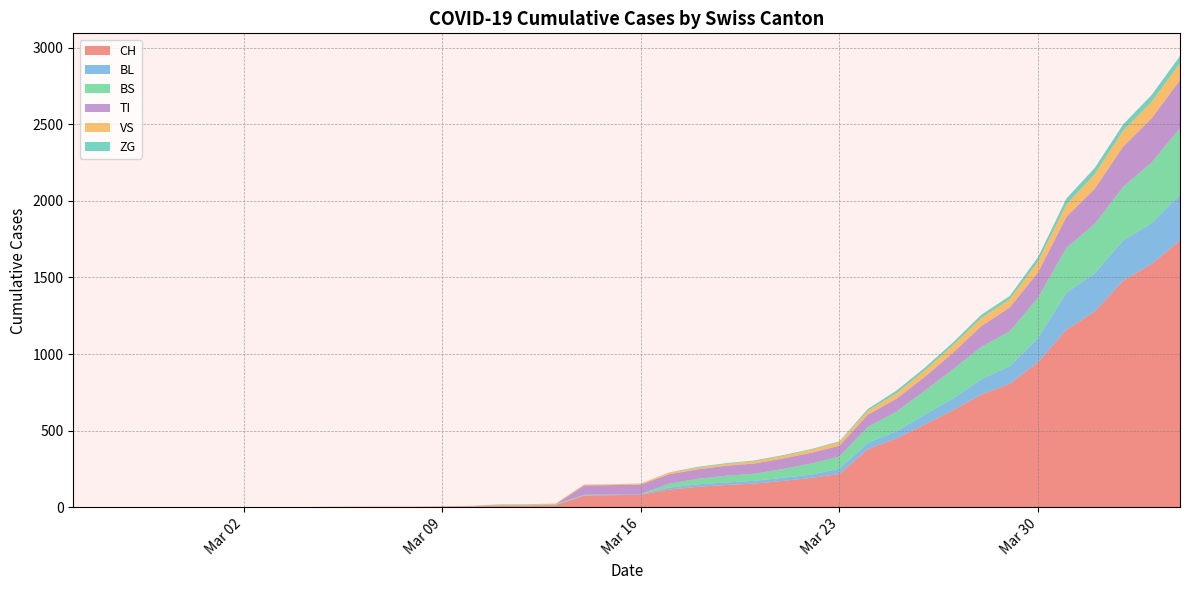

Reading right to left, what are all the values shown in this chart?

CH: 2020-04-04=1742	2020-04-03=1588	2020-04-02=1480	2020-04-01=1279	2020-03-31=1160	2020-03-30=948	2020-03-29=806	2020-03-28=736	2020-03-27=634	2020-03-26=540	2020-03-25=449	2020-03-24=380	2020-03-23=218	2020-03-22=192	2020-03-21=172	2020-03-20=155	2020-03-19=146	2020-03-18=134	2020-03-17=116	2020-03-16=82	2020-03-15=79	2020-03-14=76	2020-03-13=14	2020-03-12=12	2020-03-11=11	2020-03-10=6	2020-03-09=5	2020-03-08=3	2020-03-07=3	2020-03-06=3	2020-03-05=2	2020-03-04=0	2020-03-03=0	2020-03-02=0	2020-03-01=0	2020-02-29=0	2020-02-28=0	2020-02-27=0	2020-02-26=0	2020-02-25=0
BL: 2020-04-04=298	2020-04-03=266	2020-04-02=262	2020-04-01=249	2020-03-31=242	2020-03-30=158	2020-03-29=115	2020-03-28=100	2020-03-27=76	2020-03-26=65	2020-03-25=46	2020-03-24=40	2020-03-23=35	2020-03-22=21	2020-03-21=21	2020-03-20=18	2020-03-19=16	2020-03-18=16	2020-03-17=13	2020-03-16=5	2020-03-15=5	2020-03-14=2	2020-03-13=2	2020-03-12=2	2020-03-11=2	2020-03-10=2	2020-03-09=1	2020-03-08=0	2020-03-07=0	2020-03-06=0	2020-03-05=0	2020-03-04=0	2020-03-03=0	2020-03-02=0	2020-03-01=0	2020-02-29=0	2020-02-28=0	2020-02-27=0	2020-02-26=0	2020-02-25=0
BS: 2020-04-04=434	2020-04-03=397	2020-04-02=350	2020-04-01=323	2020-03-31=292	2020-03-30=263	2020-03-29=228	2020-03-28=211	2020-03-27=191	2020-03-26=155	2020-03-25=128	2020-03-24=105	2020-03-23=78	2020-03-22=73	2020-03-21=57	2020-03-20=46	2020-03-19=44	2020-03-18=36	2020-03-17=25	2020-03-16=0	2020-03-15=0	2020-03-14=4	2020-03-13=4	2020-03-12=4	2020-03-11=4	2020-03-10=0	2020-03-09=0	2020-03-08=0	2020-03-07=0	2020-03-06=0	2020-03-05=0	2020-03-04=0	2020-03-03=0	2020-03-02=0	2020-03-01=0	2020-02-29=0	2020-02-28=0	2020-02-27=0	2020-02-26=0	2020-02-25=0
TI: 2020-04-04=314	2020-04-03=287	2020-04-02=263	2020-04-01=229	2020-03-31=202	2020-03-30=165	2020-03-29=155	2020-03-28=136	2020-03-27=107	2020-03-26=91	2020-03-25=85	2020-03-24=80	2020-03-23=71	2020-03-22=70	2020-03-21=68	2020-03-20=67	2020-03-19=65	2020-03-18=62	2020-03-17=62	2020-03-16=61	2020-03-15=61	2020-03-14=61	2020-03-13=0	2020-03-12=0	2020-03-11=0	2020-03-10=0	2020-03-09=0	2020-03-08=0	2020-03-07=0	2020-03-06=0	2020-03-05=0	2020-03-04=0	2020-03-03=0	2020-03-02=0	2020-03-01=0	2020-02-29=0	2020-02-28=0	2020-02-27=0	2020-02-26=0	2020-02-25=0
VS: 2020-04-04=112	2020-04-03=109	2020-04-02=104	2020-04-01=96	2020-03-31=81	2020-03-30=71	2020-03-29=54	2020-03-28=53	2020-03-27=50	2020-03-26=41	2020-03-25=35	2020-03-24=25	2020-03-23=24	2020-03-22=19	2020-03-21=17	2020-03-20=15	2020-03-19=12	2020-03-18=11	2020-03-17=11	2020-03-16=8	2020-03-15=6	2020-03-14=6	2020-03-13=5	2020-03-12=3	2020-03-11=3	2020-03-10=2	2020-03-09=2	2020-03-08=2	2020-03-07=2	2020-03-06=2	2020-03-05=2	2020-03-04=0	2020-03-03=0	2020-03-02=0	2020-03-01=0	2020-02-29=0	2020-02-28=0	2020-02-27=0	2020-02-26=0	2020-02-25=0
ZG: 2020-04-04=46	2020-04-03=44	2020-04-02=41	2020-04-01=40	2020-03-31=39	2020-03-30=29	2020-03-29=21	2020-03-28=21	2020-03-27=18	2020-03-26=18	2020-03-25=18	2020-03-24=12	2020-03-23=5	2020-03-22=5	2020-03-21=5	2020-03-20=5	2020-03-19=5	2020-03-18=5	2020-03-17=1	2020-03-16=0	2020-03-15=0	2020-03-14=0	2020-03-13=0	2020-03-12=0	2020-03-11=0	2020-03-10=0	2020-03-09=0	2020-03-08=0	2020-03-07=0	2020-03-06=0	2020-03-05=0	2020-03-04=0	2020-03-03=0	2020-03-02=0	2020-03-01=0	2020-02-29=0	2020-02-28=0	2020-02-27=0	2020-02-26=0	2020-02-25=0